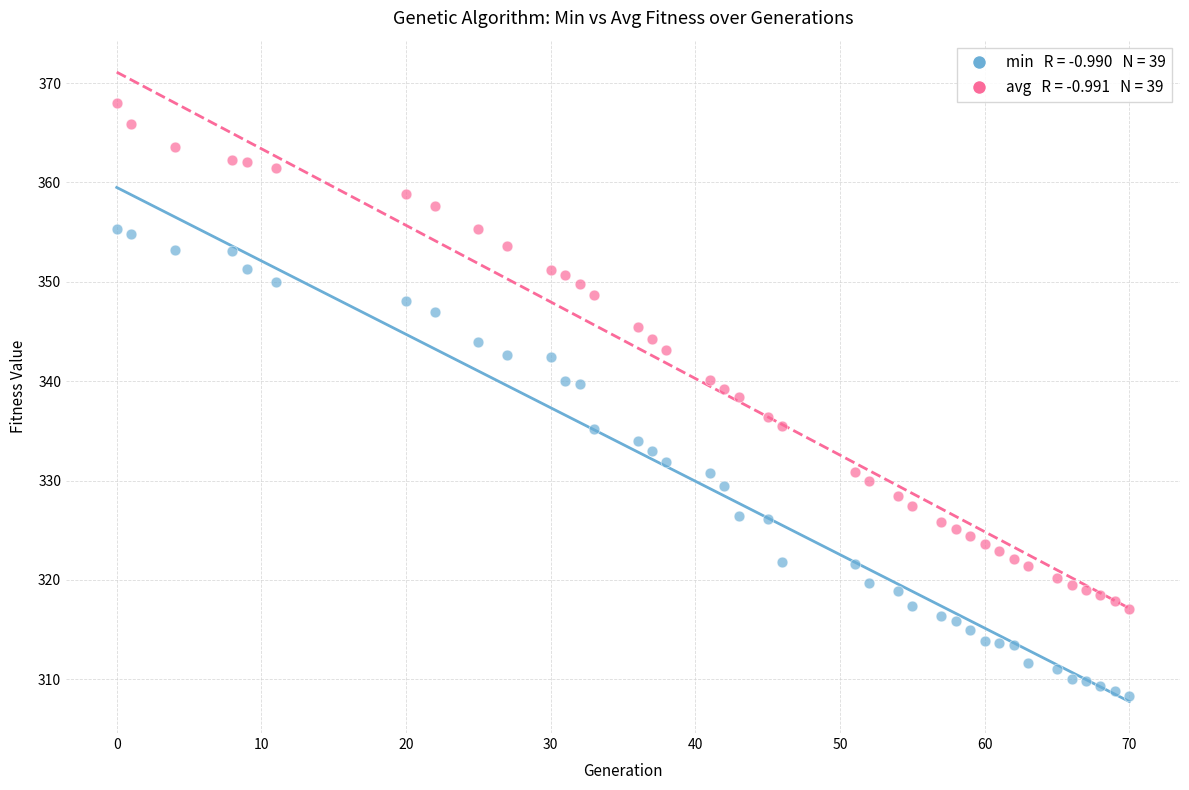

Across all data points, what is the range of X values (max minus min)?

70.0